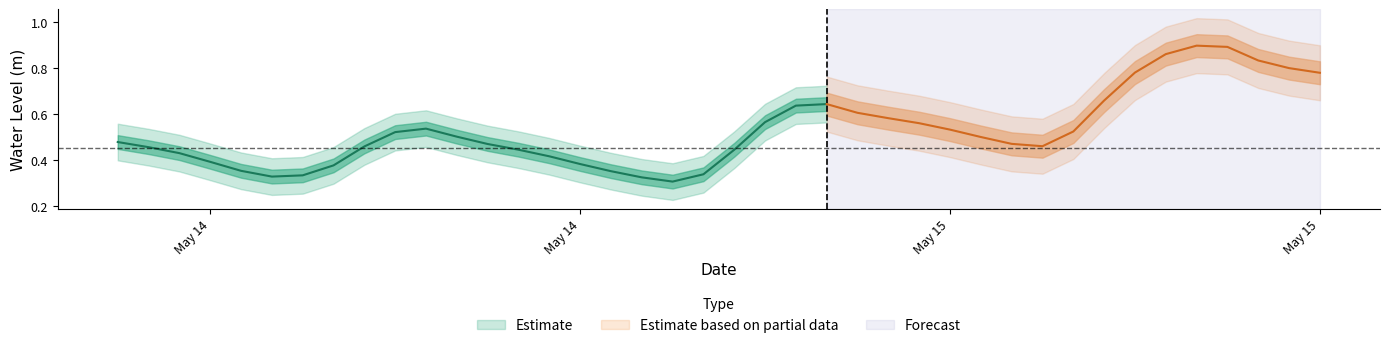

What is the smallest value displayed?

0.3